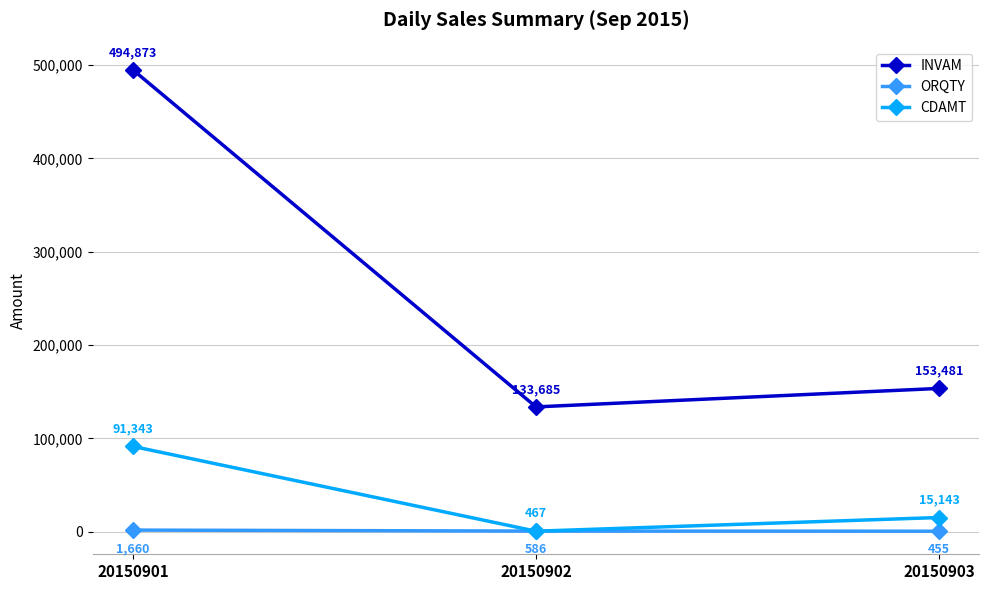

Rank the categories by CDAMT value from lowest to highest.

20150902, 20150903, 20150901